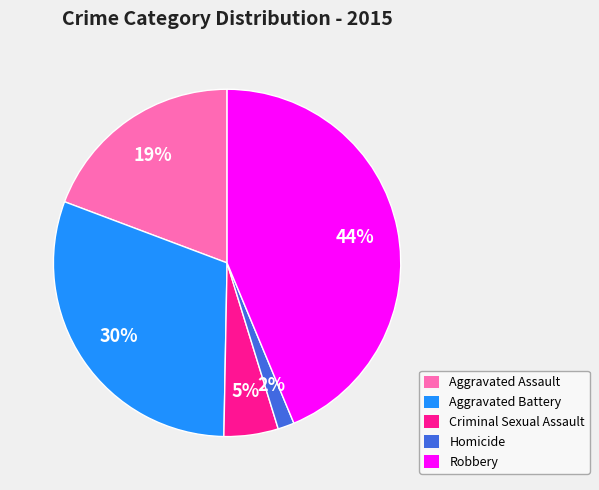

Which category has the smallest portion of the pie?

Homicide